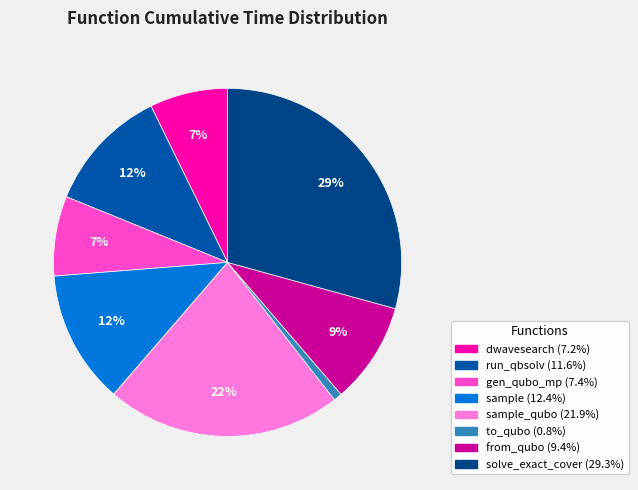

What is the largest slice in the pie chart?

solve_exact_cover